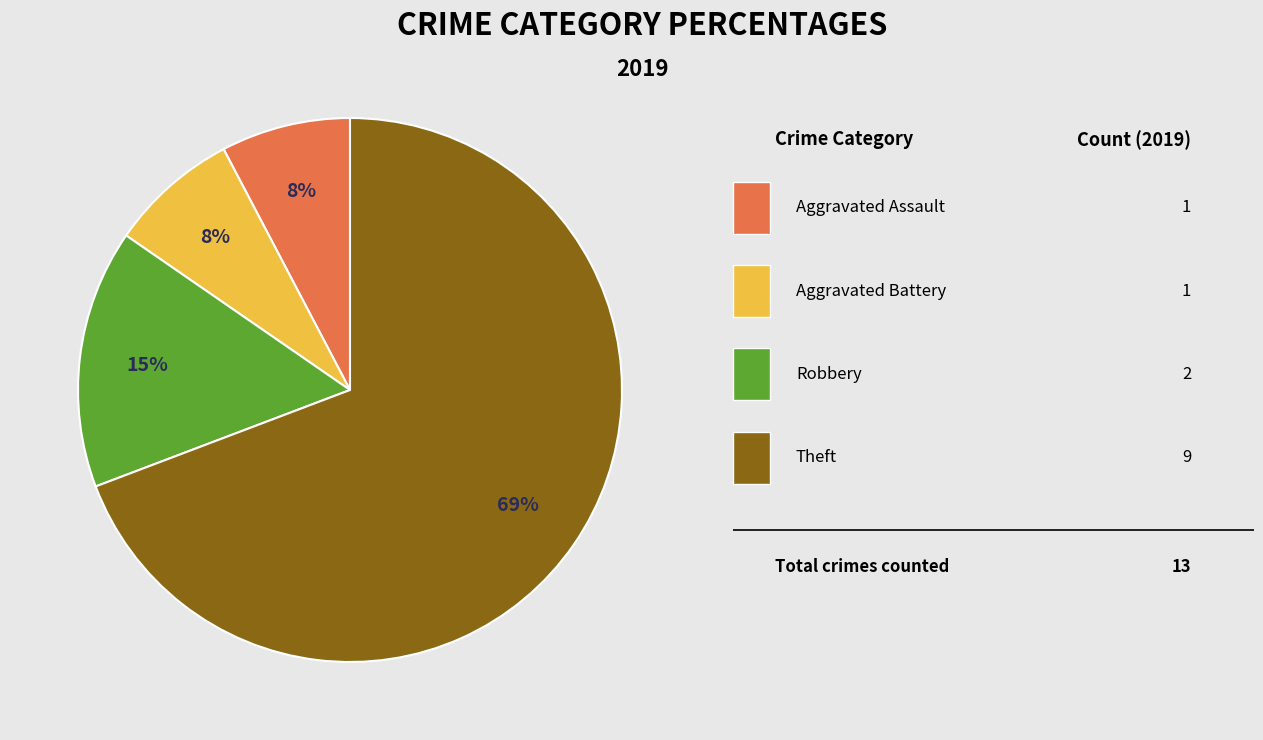

Is there any slice that represents more than half of the pie?

Yes